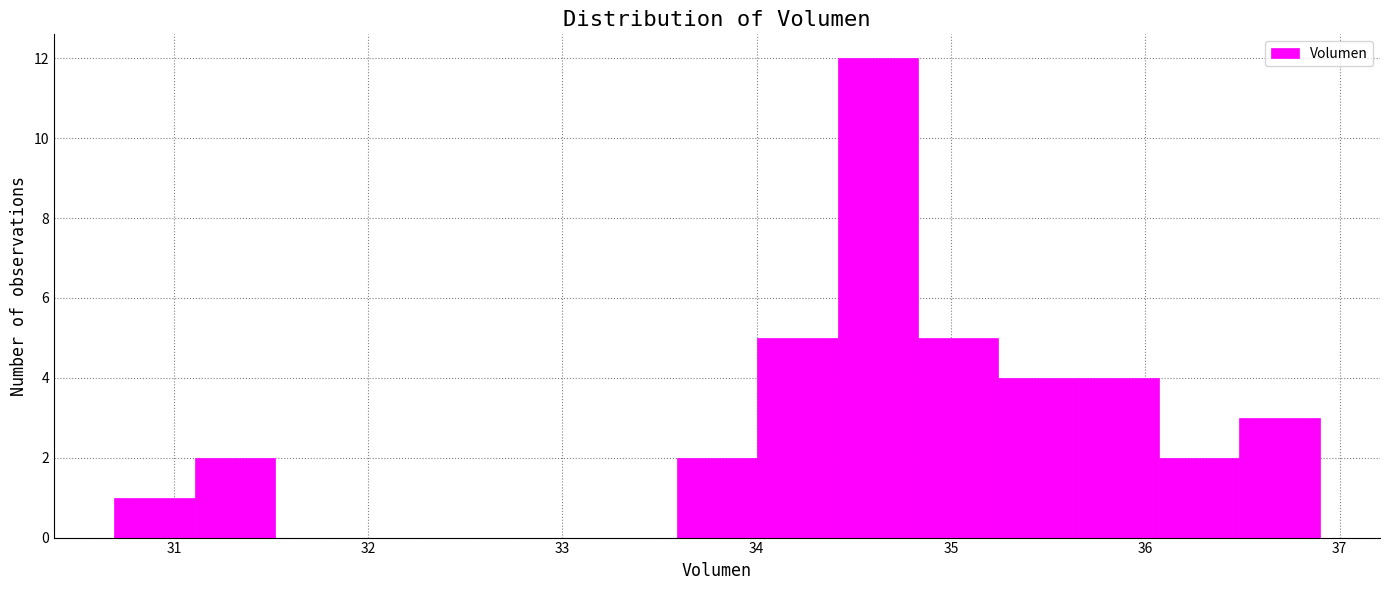

What is the height of the bar covering 34.4 to 34.8 on the x-axis? Neither the bar edges nor the heights are printed on the chart, so give them approximately, as read against the axes.

12